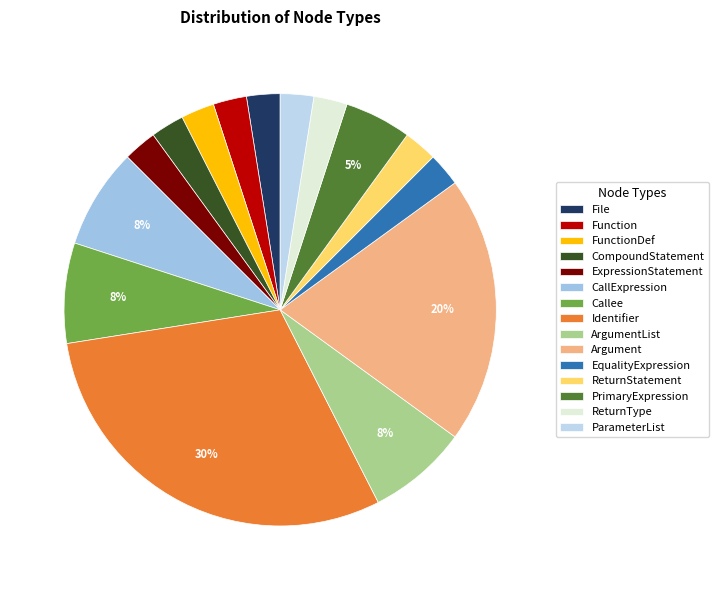

How many slices are in this pie chart?

15